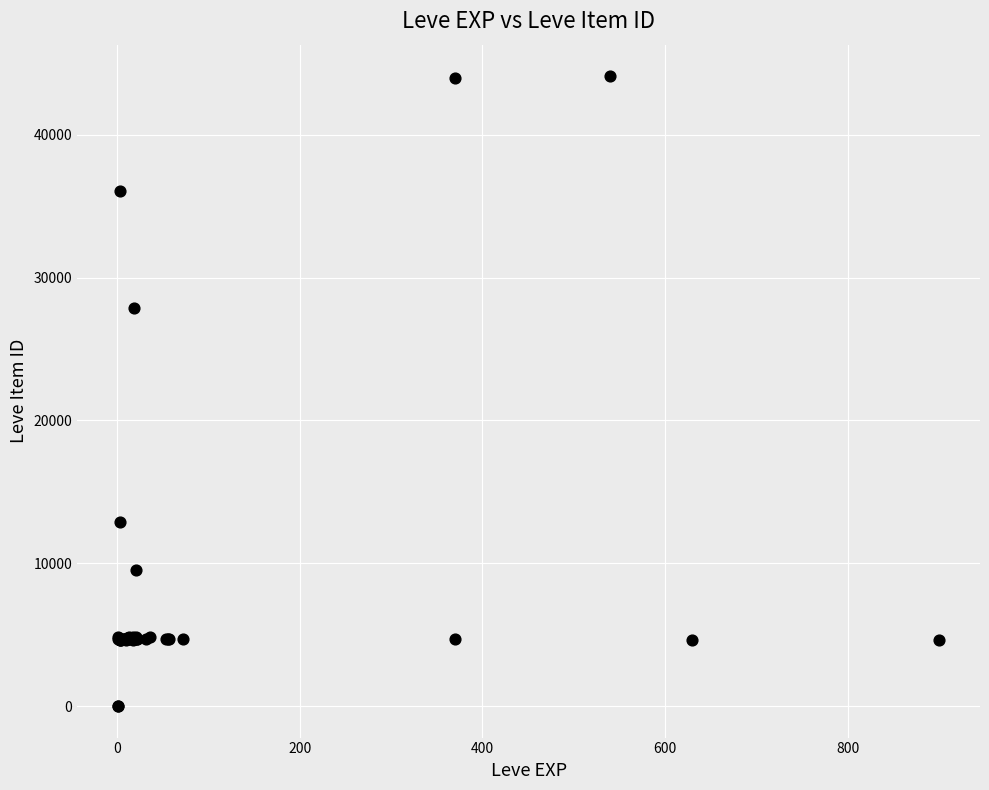

What Y value in the scatter plot is closest to 22048?

27884